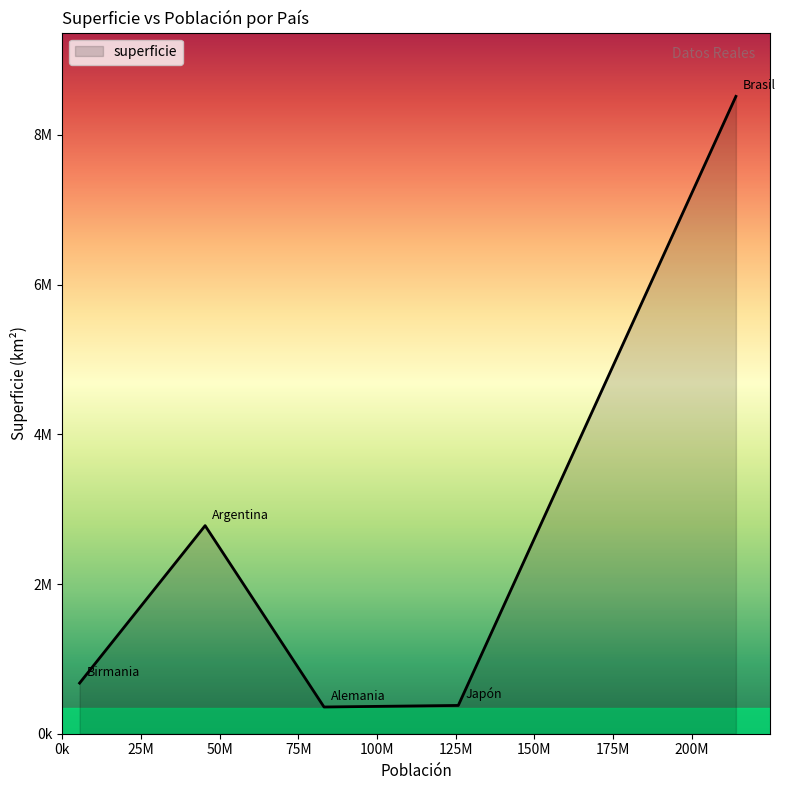

List the labels in order of value, largest first.

Brasil, Argentina, Birmania, Japón, Alemania